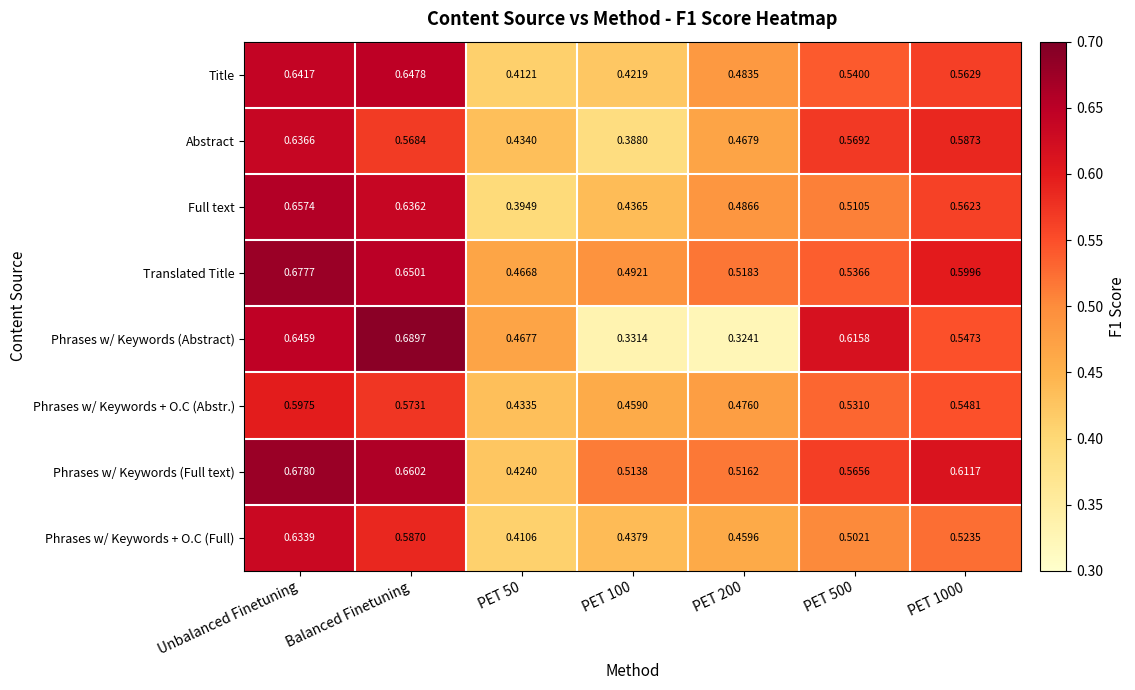

At which category is the sum across all series the highest?

Unbalanced Finetuning